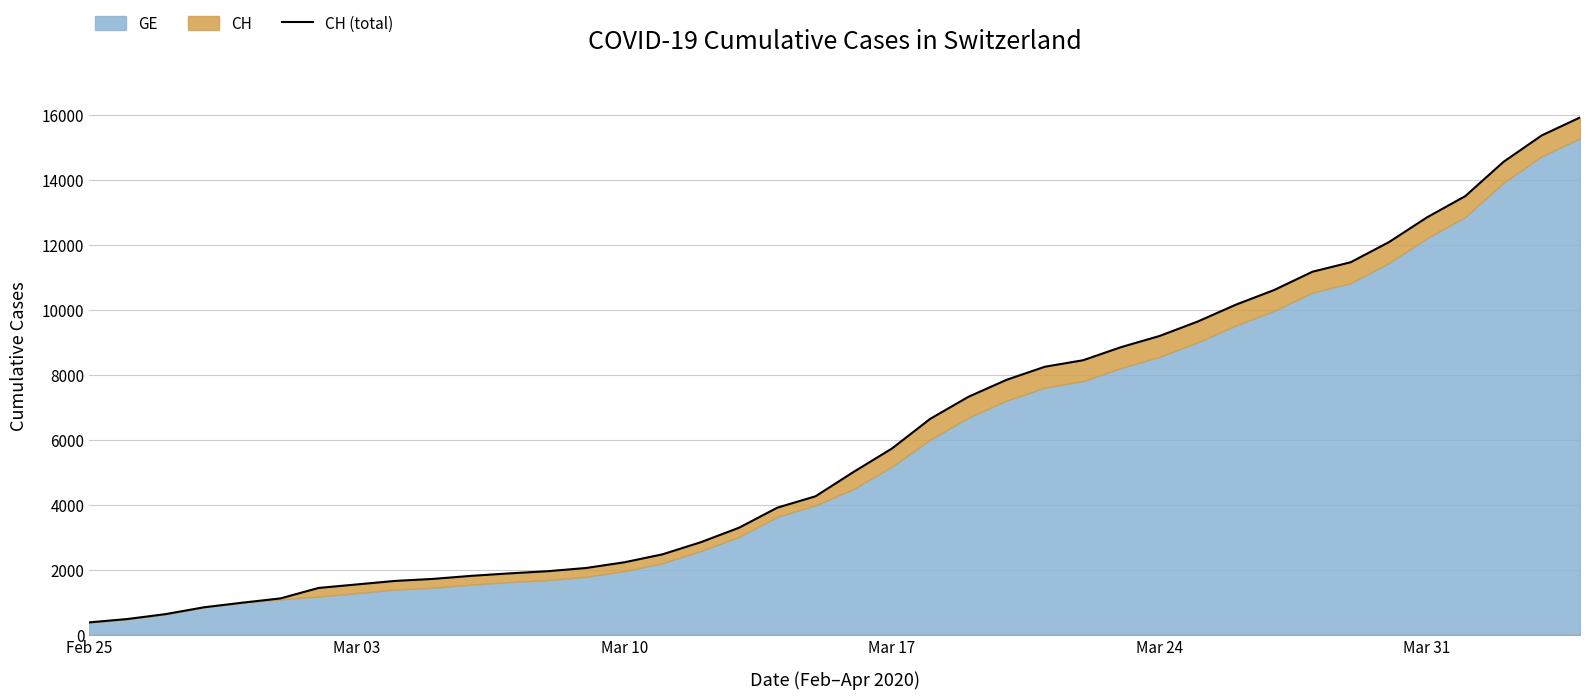

True or false: there are more than 0 points higher than both neighbors.

False